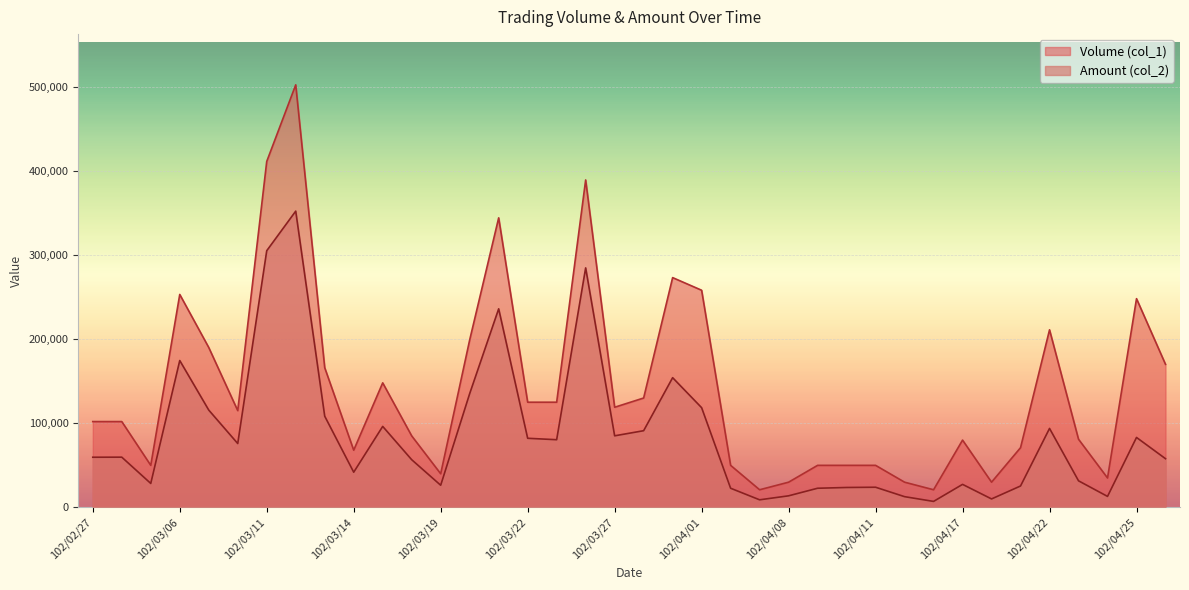

Which series has the widest spread of values?

Volume (col_1)